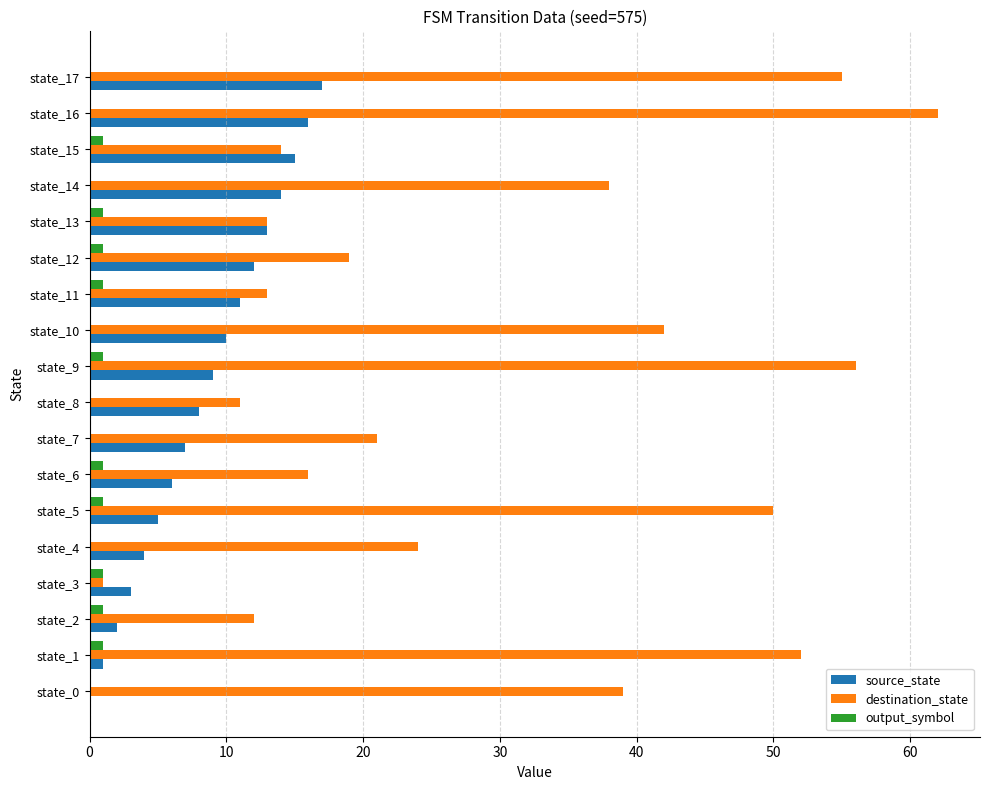

What is the greatest value displayed?

62